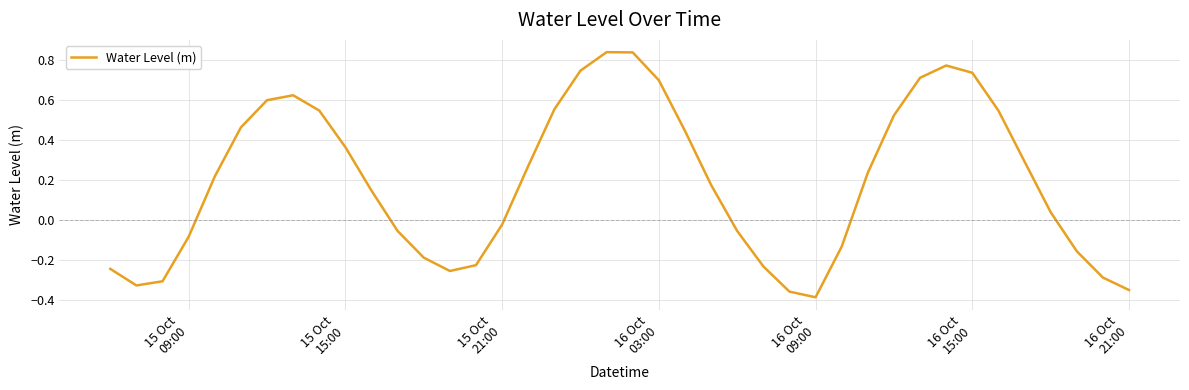

Count the number of values greater than 0.

23